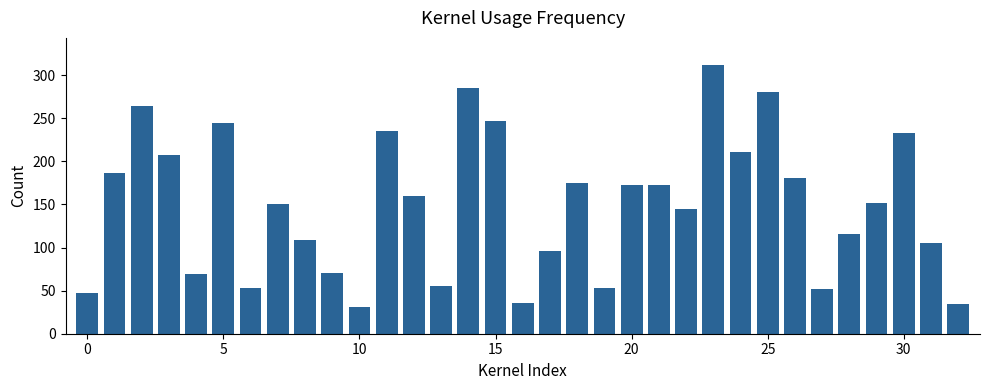

What is the value of the 1st bar from the left?

47